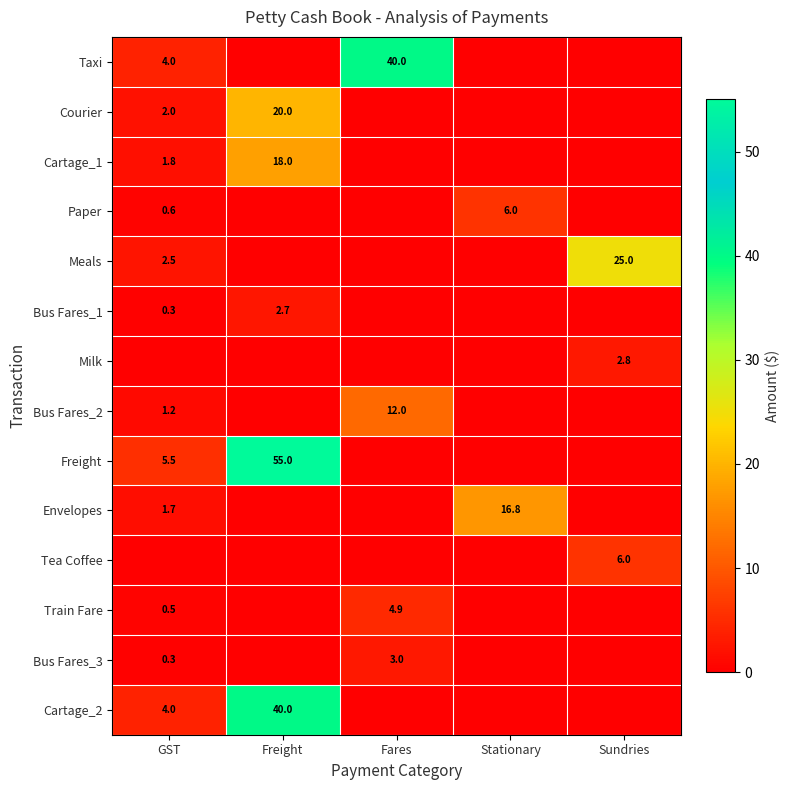

The Train Fare series shows 4.9 at Fares. True or false?

True